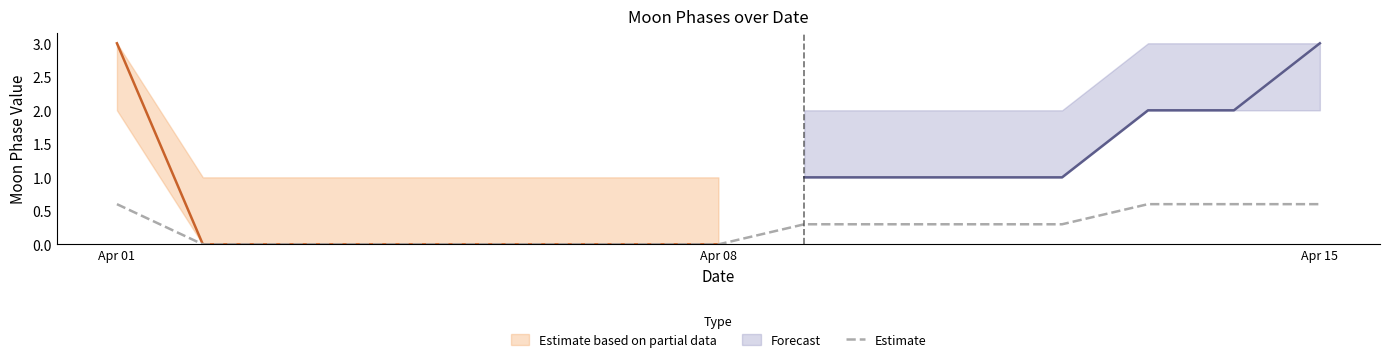

The value of Estimate at Apr 15 is 0.6. True or false?

True